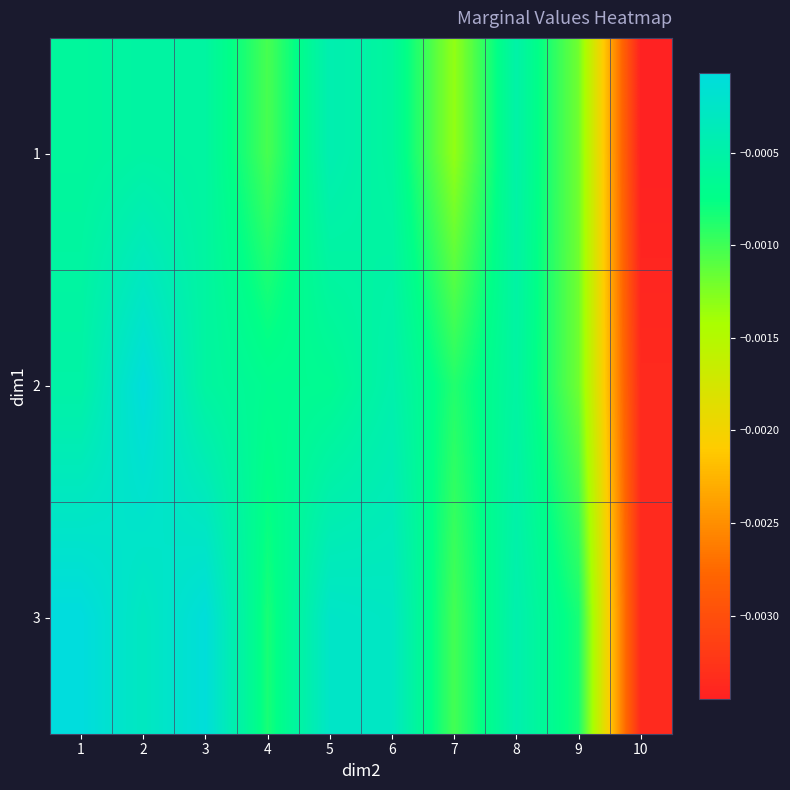

Which series has the largest total across all categories?

3